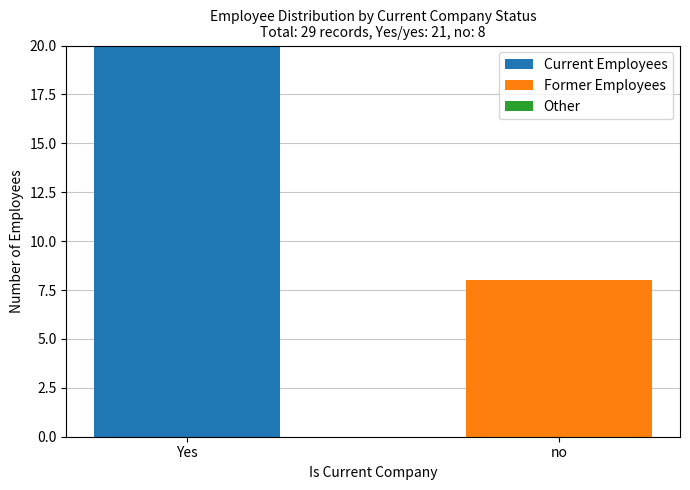

Reading right to left, transcribe the values for Current Employees.

no=0	Yes=20